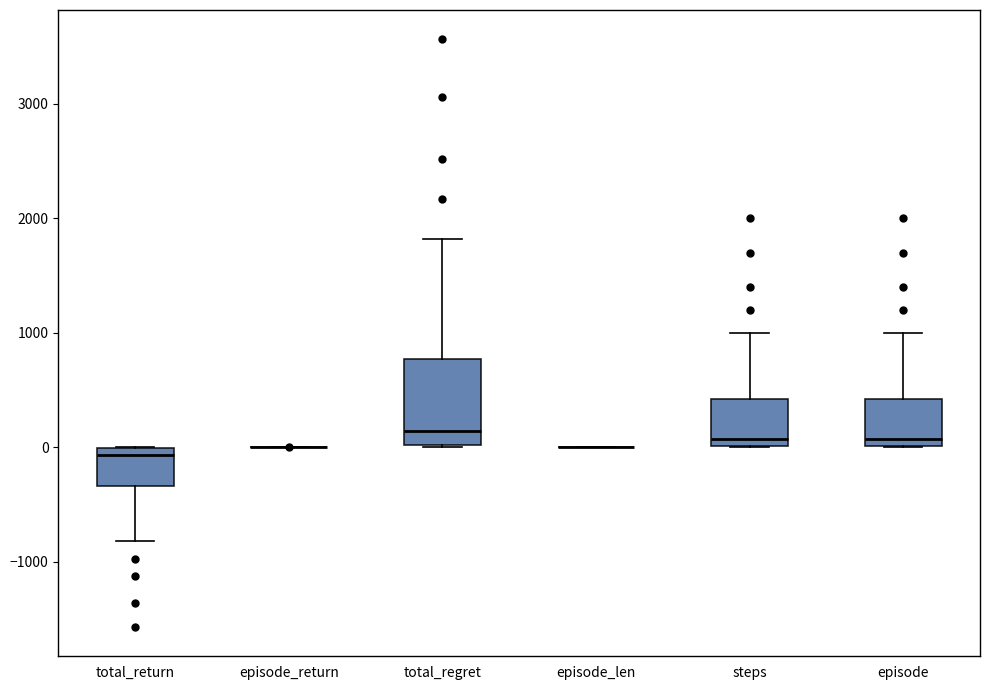

Reading left to right, read every box against the y-axis: the position of its median line, the range the box covers, and the ends of its whiskers. The values are not printed on the chart, so give them approximately, as read against the axis.

total_return: median -100, box -300 to 0, whiskers -800 to 0
episode_return: box collapsed to a line at 0, whiskers 0 to 0
total_regret: median 100, box 0 to 800, whiskers 0 to 1800
episode_len: box collapsed to a line at 0, whiskers 0 to 0
steps: median 100, box 0 to 400, whiskers 0 to 1000
episode: median 100, box 0 to 400, whiskers 0 to 1000